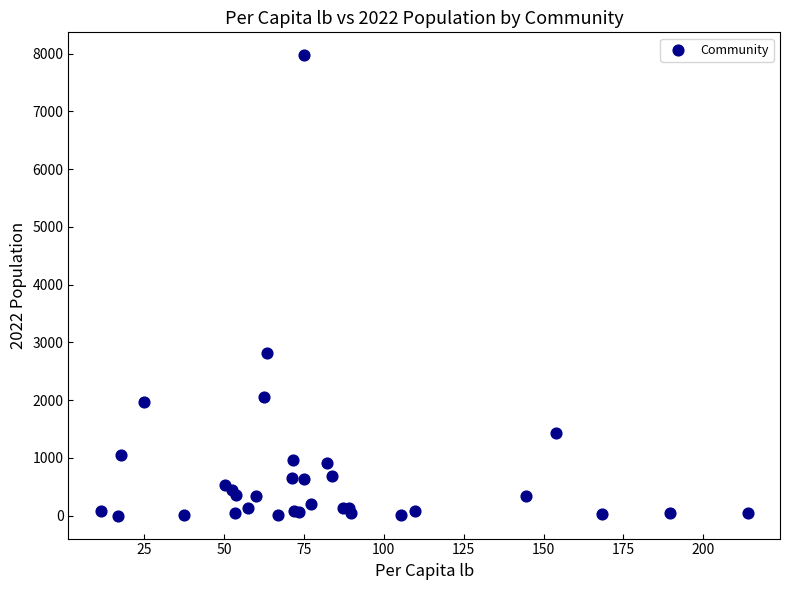

What Y value in the scatter plot is closest to 3985?

2822